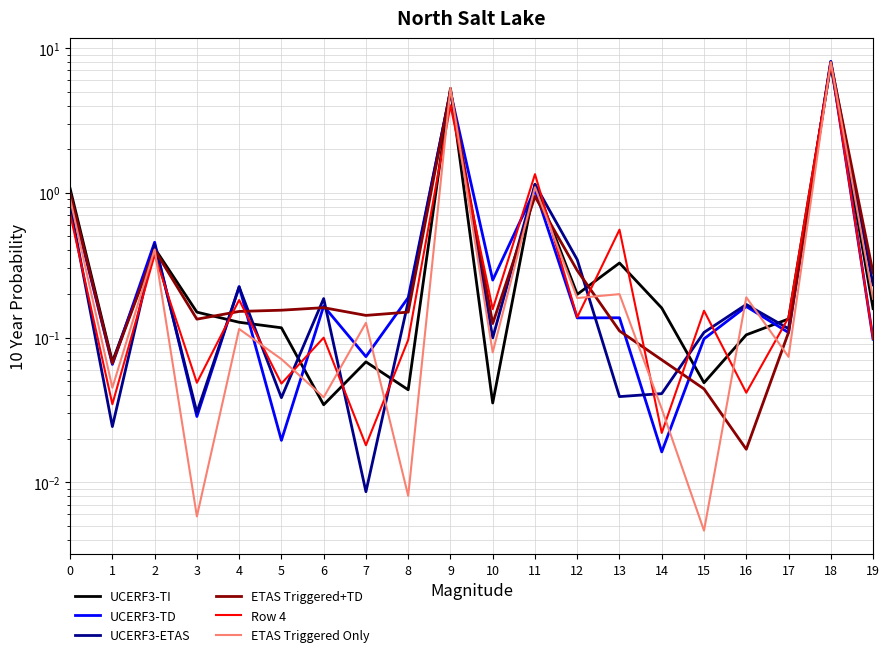

What is the value of the UCERF3-ETAS point at the 18th from the left?

0.1